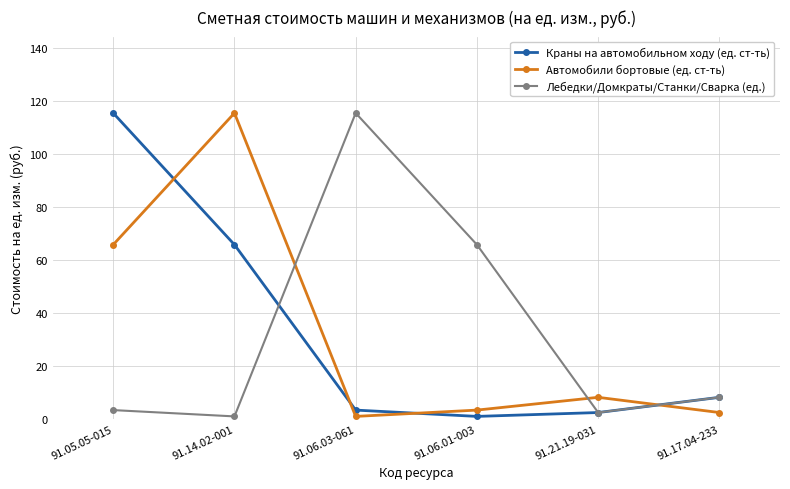

Reading left to right, transcribe all the data shown in this chart.

Краны на автомобильном ходу (ед. ст-ть): 115.4	65.7	3.3	0.9	2.4	8.1
Автомобили бортовые (ед. ст-ть): 65.7	115.4	0.9	3.3	8.1	2.4
Лебедки/Домкраты/Станки/Сварка (ед.): 3.3	0.9	115.4	65.7	2.4	8.1